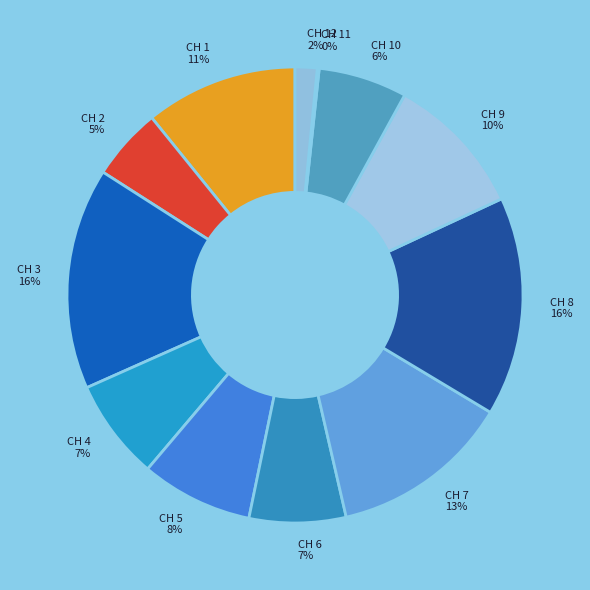

Do CH 10 and CH 6 together represent more than half of the pie?

No